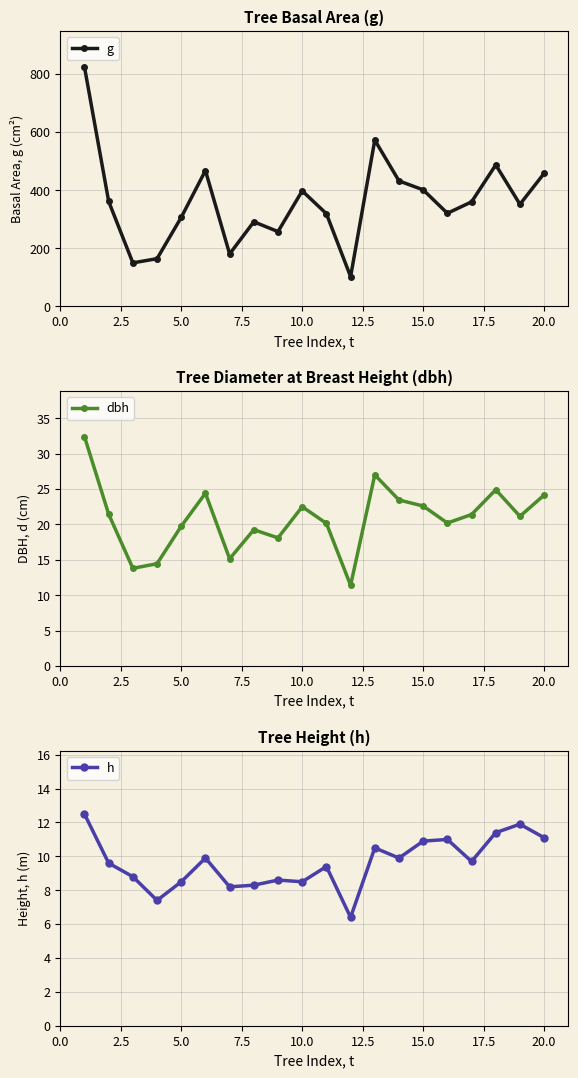

How many interior local valleys does the dbh series have?

6